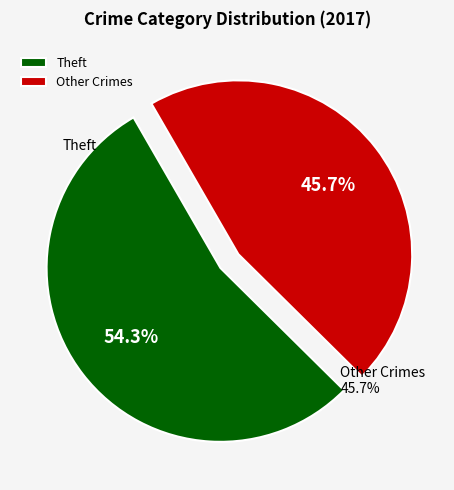

What is the largest slice in the pie chart?

Theft